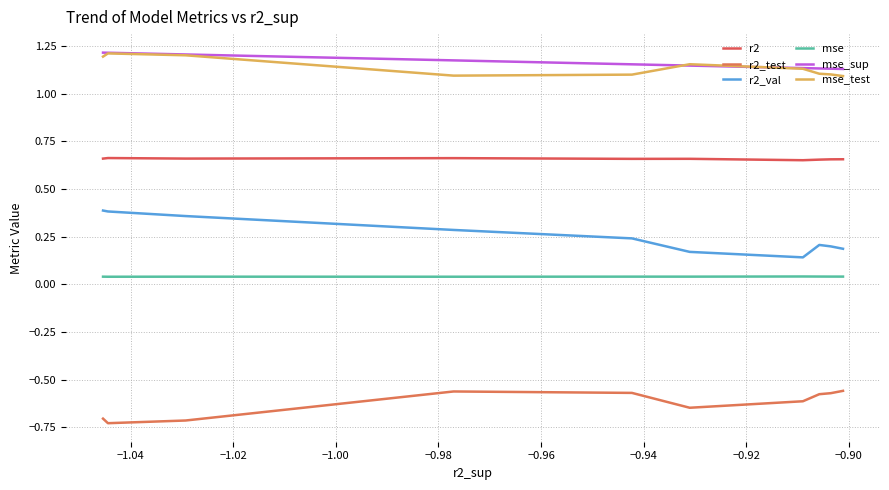

True or false: mse and r2_val cross at least once.

False